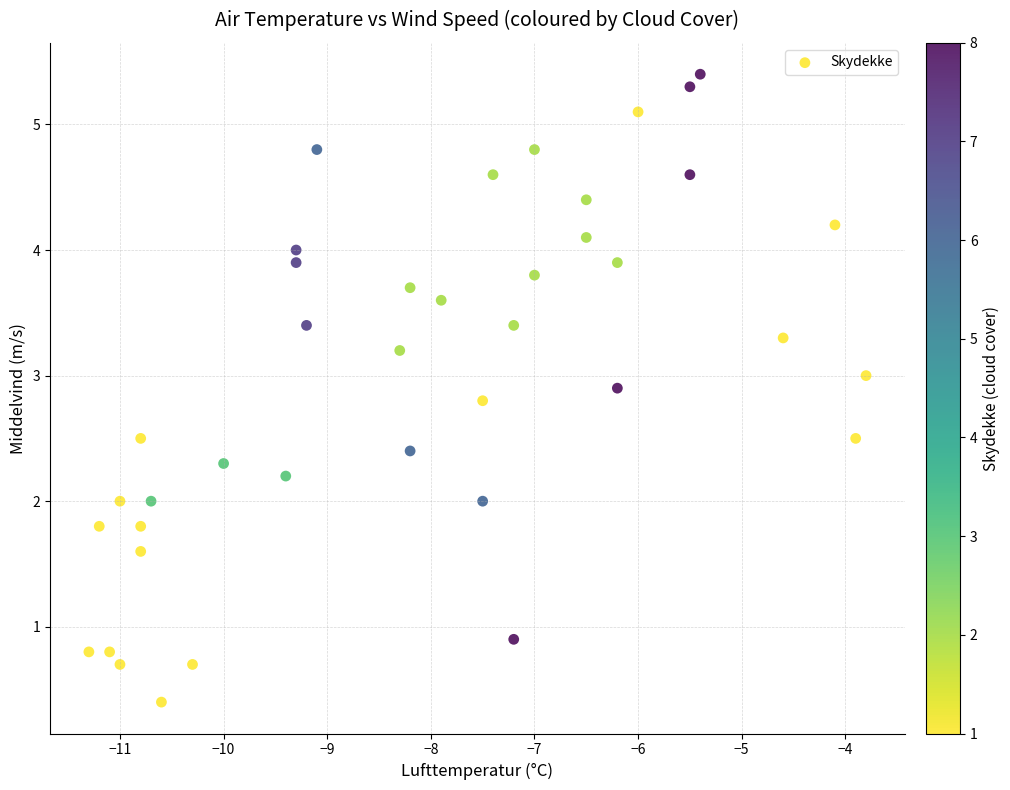

What is the range of X values (max minus min)?

7.5